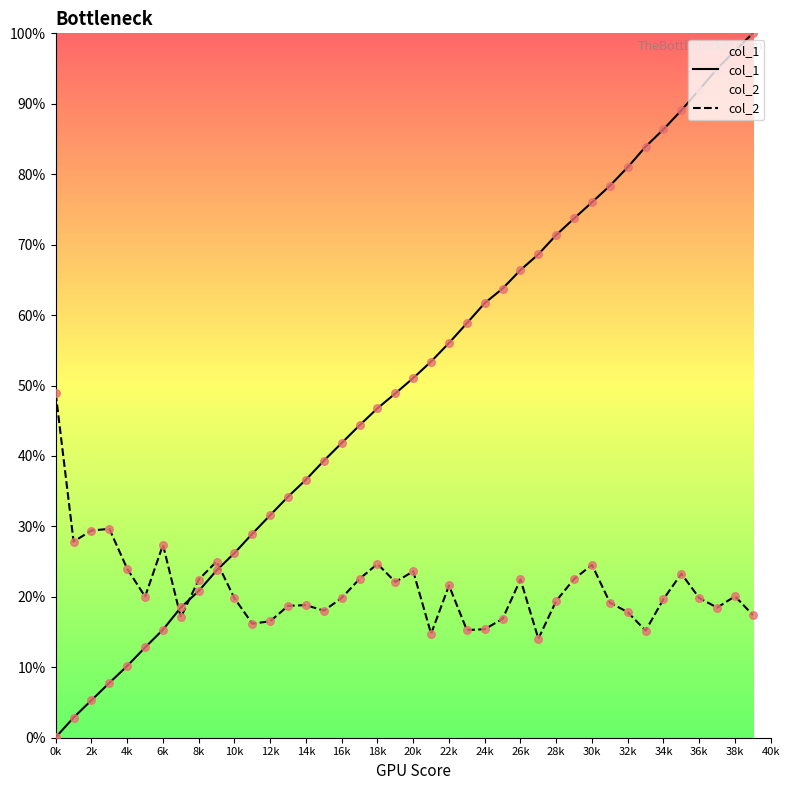

Which series has the largest total across all categories?

col_1